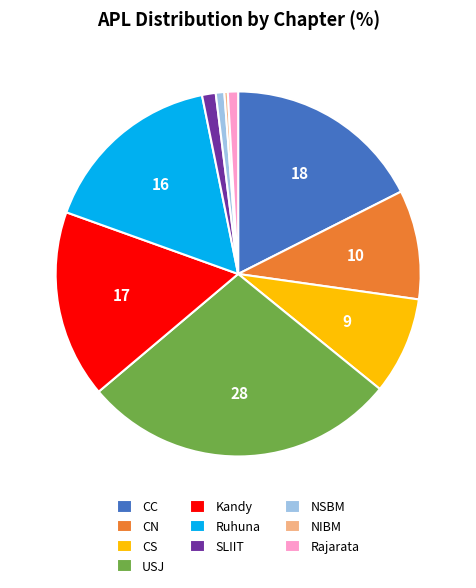

How many slices are in this pie chart?

10